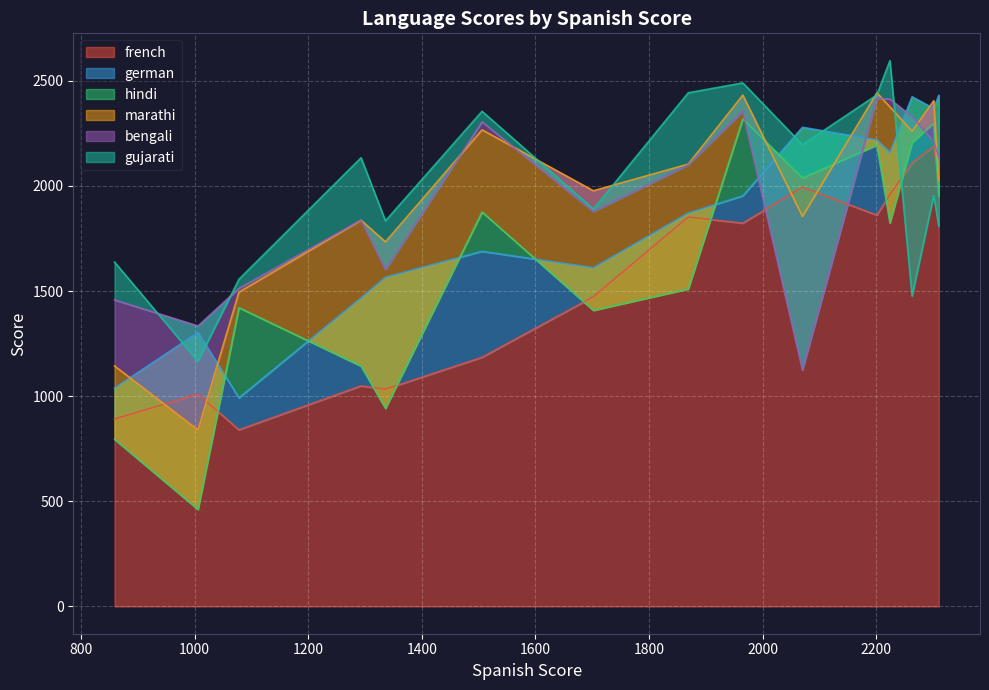

What is the maximum value for french?

2189